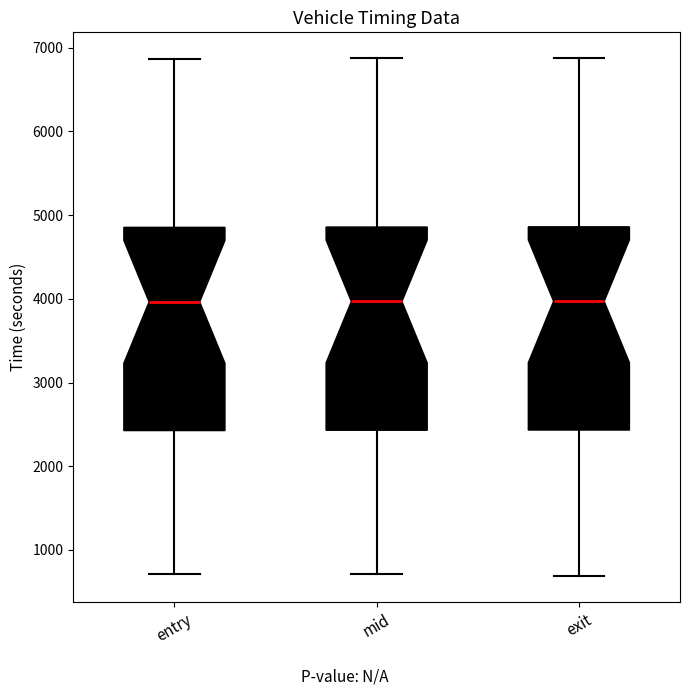

Reading left to right, read every box against the y-axis: the position of its median line, the range the box covers, and the ends of its whiskers. The values are not printed on the chart, so give them approximately, as read against the axis.

entry: median 4000, box 2400 to 4900, whiskers 700 to 6900
mid: median 4000, box 2400 to 4900, whiskers 700 to 6900
exit: median 4000, box 2400 to 4900, whiskers 700 to 6900